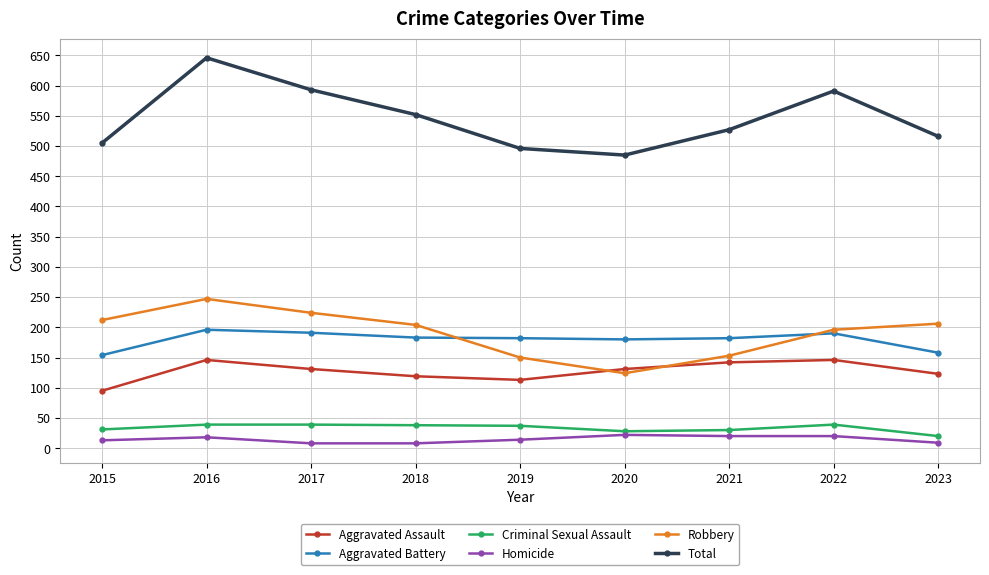

True or false: Aggravated Battery and Criminal Sexual Assault cross at least once.

False